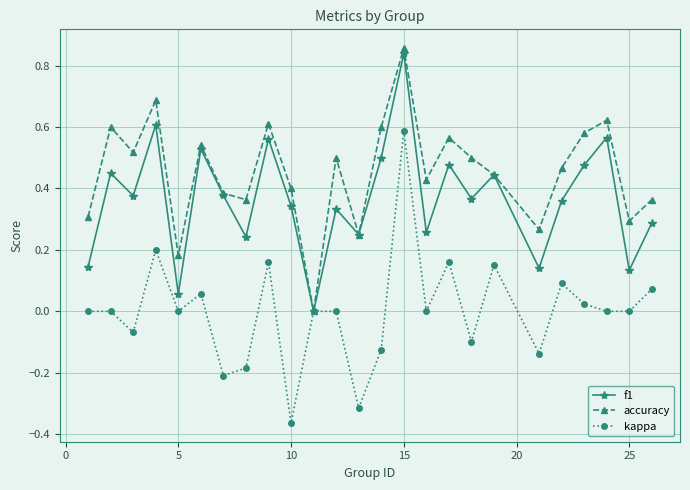

Which series has the widest spread of values?

kappa